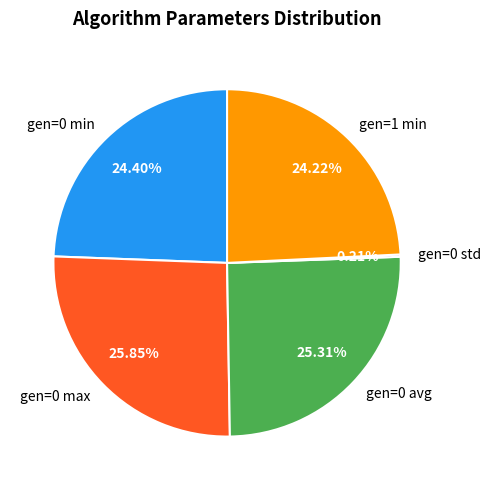

Approximately how many times larger is the value at gen=0 min compared to gen=0 max?

0.9